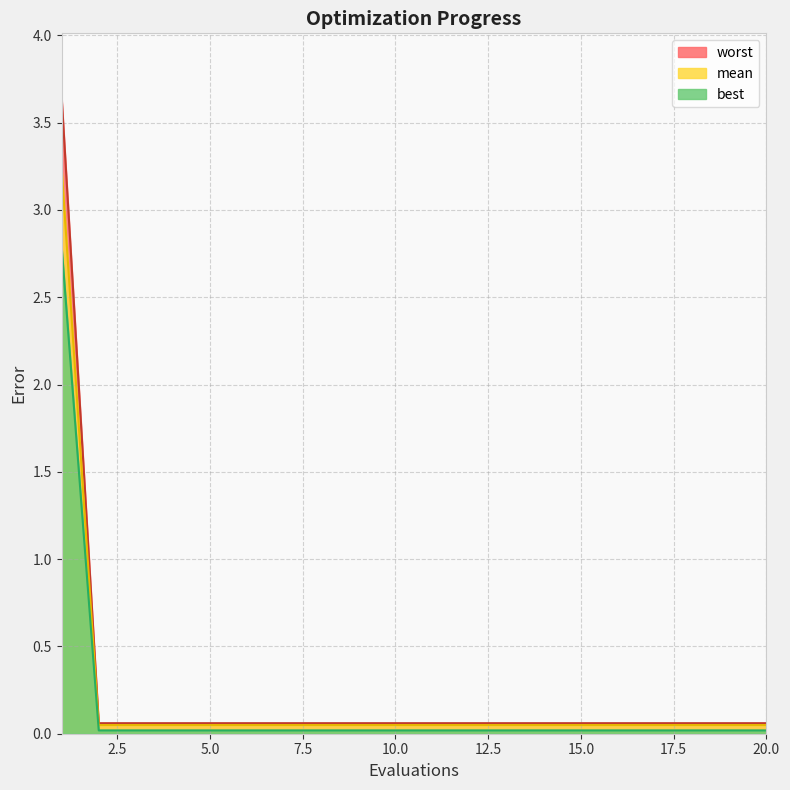

True or false: mean and best intersect in this chart.

False